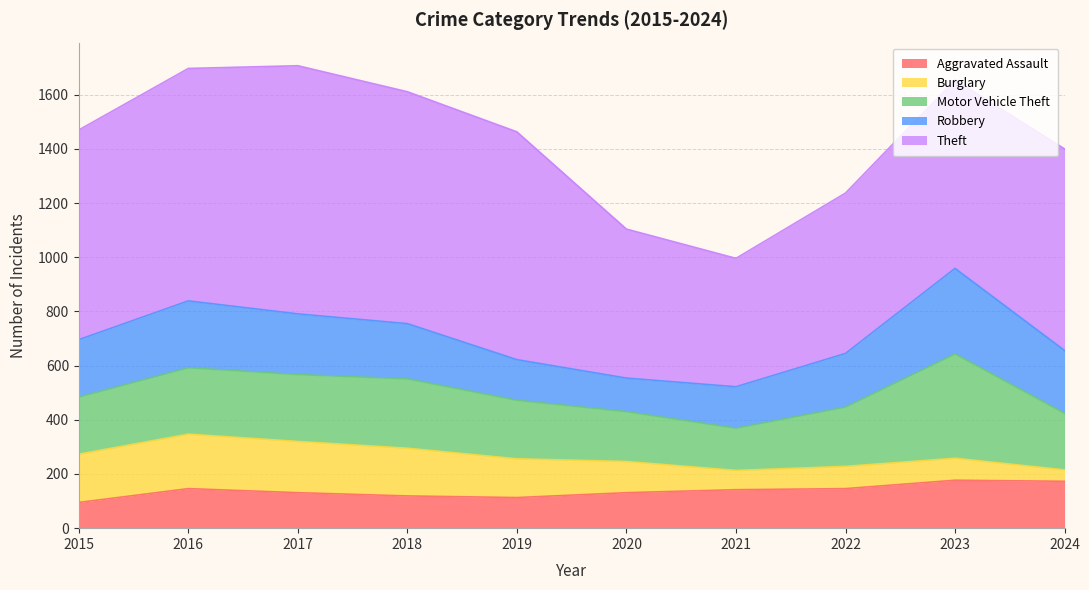

At which category is the sum across all series the highest?

2017